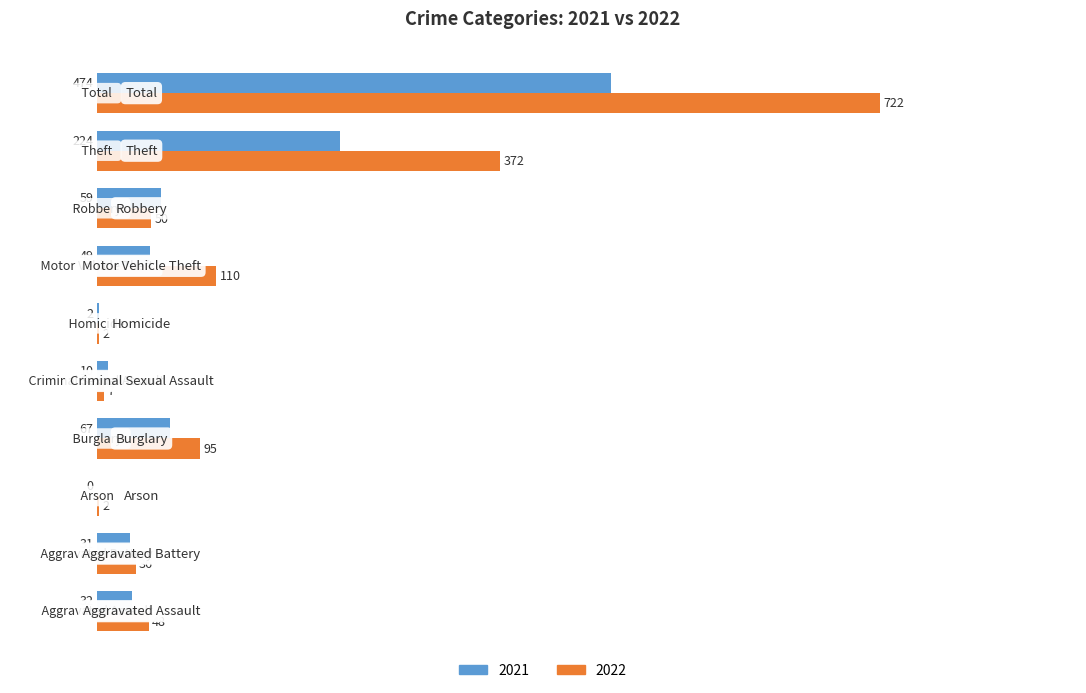

What is the maximum value for 2022?

722